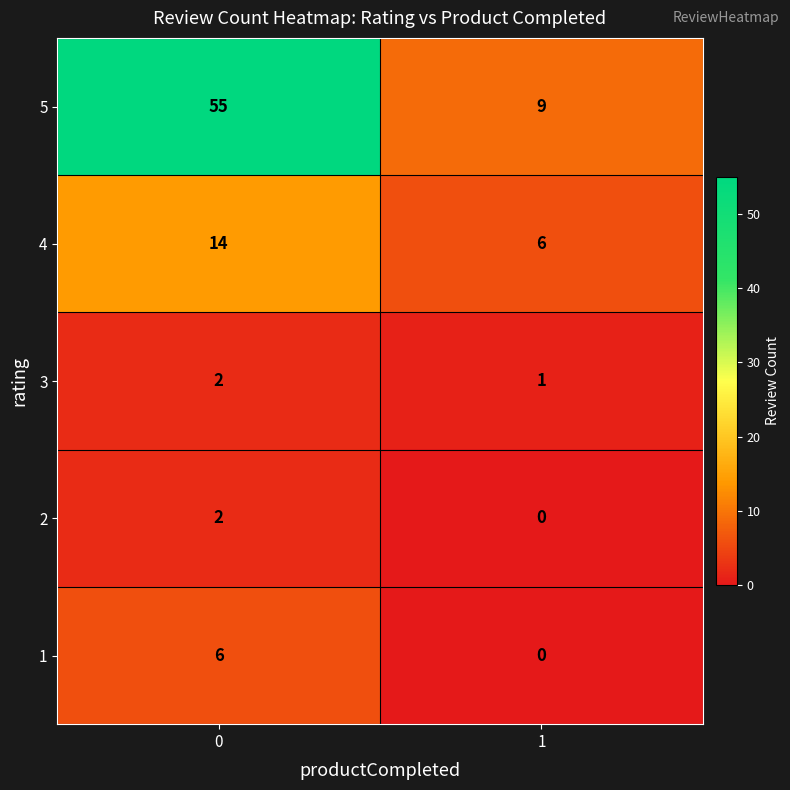

What is the maximum value shown in the chart?

55